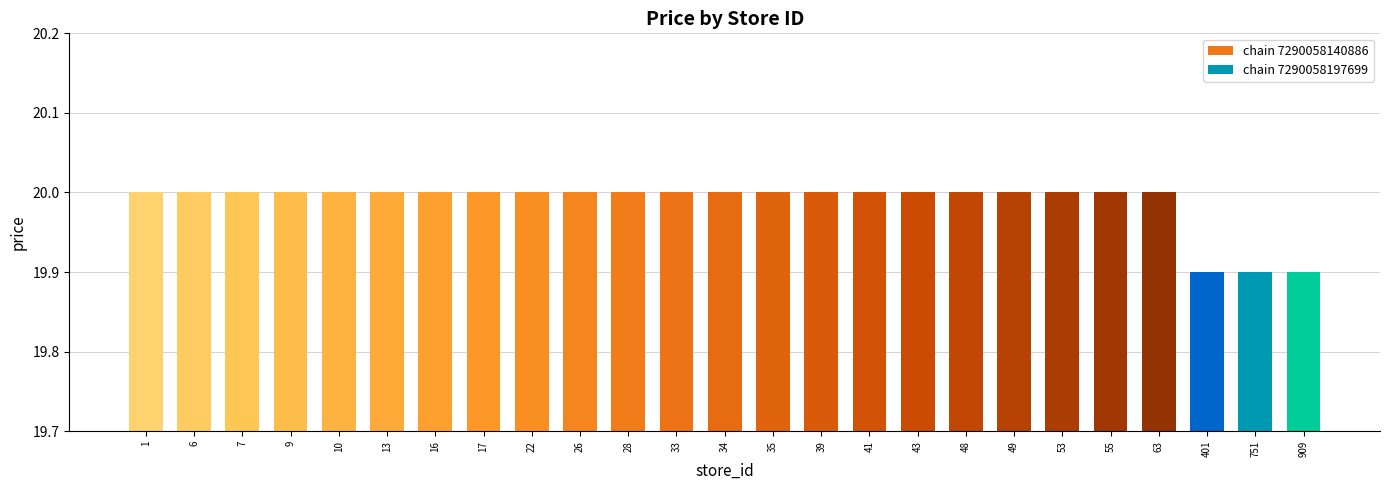

What is the value of the 25th bar from the left?

19.9